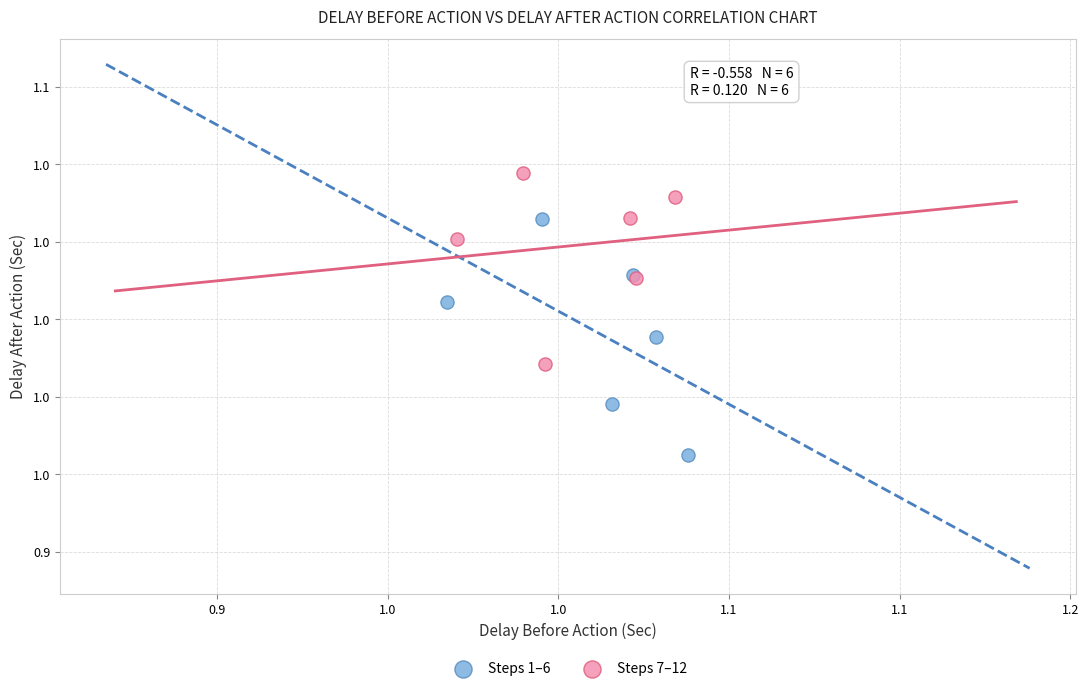

What are all the series names shown in the legend?

Steps 1–6, Steps 7–12